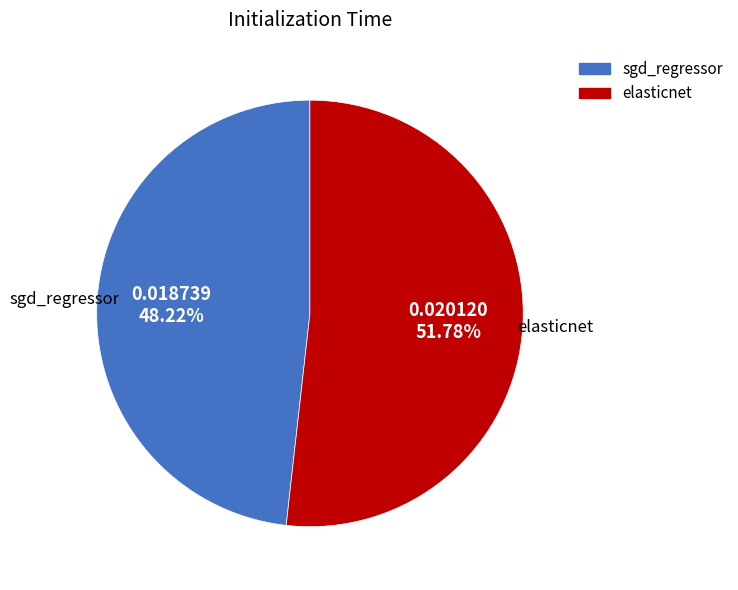

To the nearest percent, what percentage of the pie is sgd_regressor?

48%